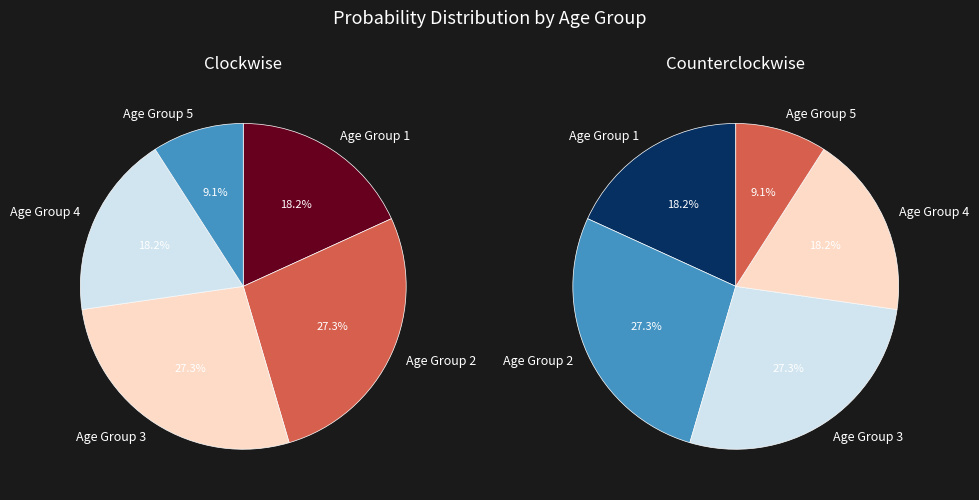

Is there a majority slice in this chart?

No